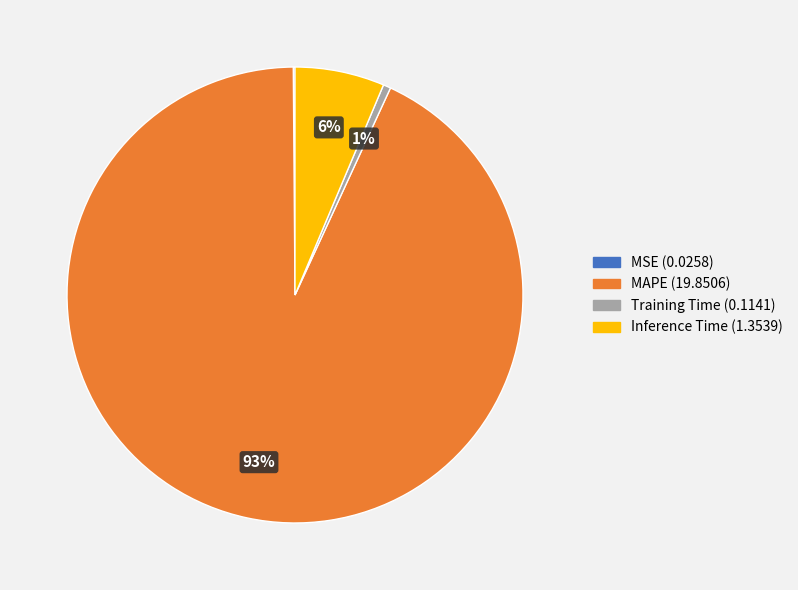

Which category has the biggest portion of the pie?

MAPE